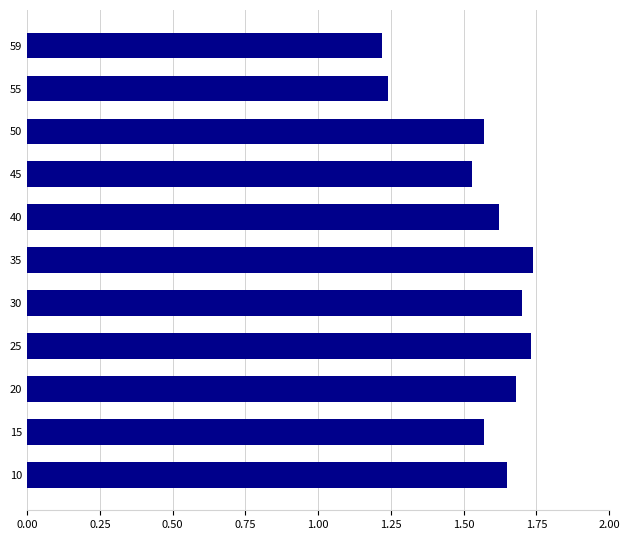

Which has a higher value, 45 or 10?

10